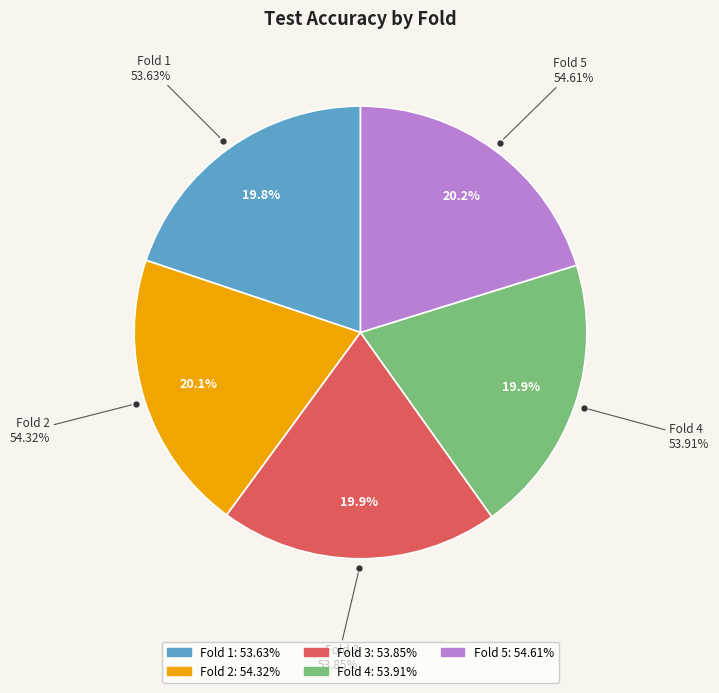

What percentage is the Fold 3 slice, to the nearest percent?

20%